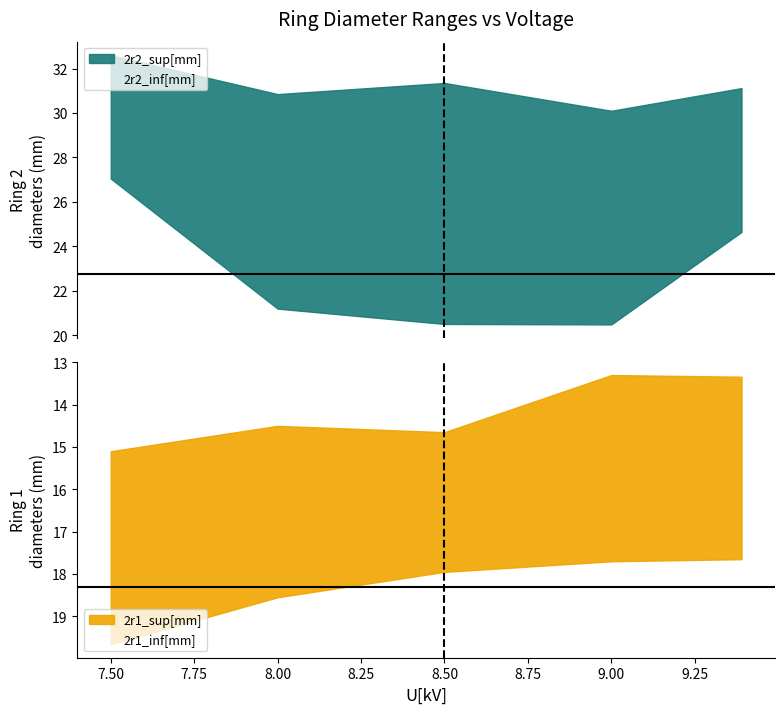

At which category does 2r2_sup[mm] reach its first local valley?

1